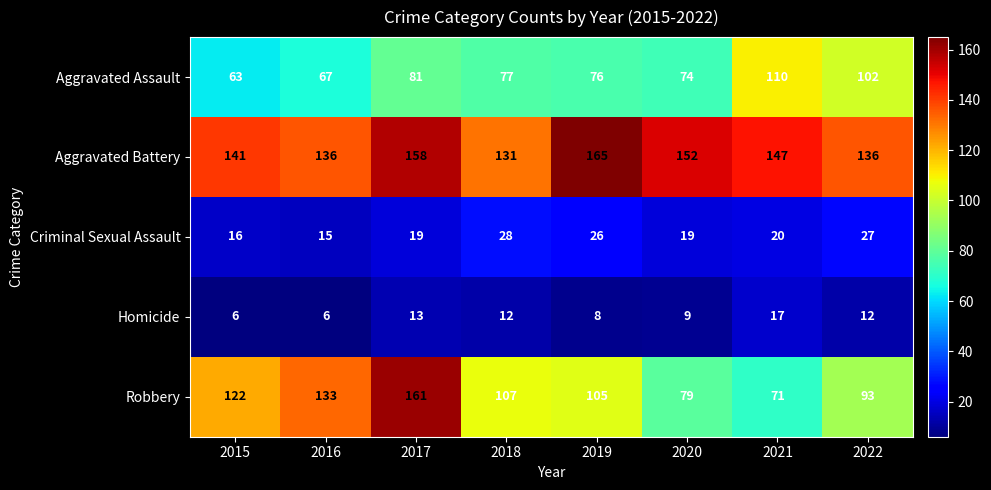

Where is Criminal Sexual Assault nearest to the value 21?

2021